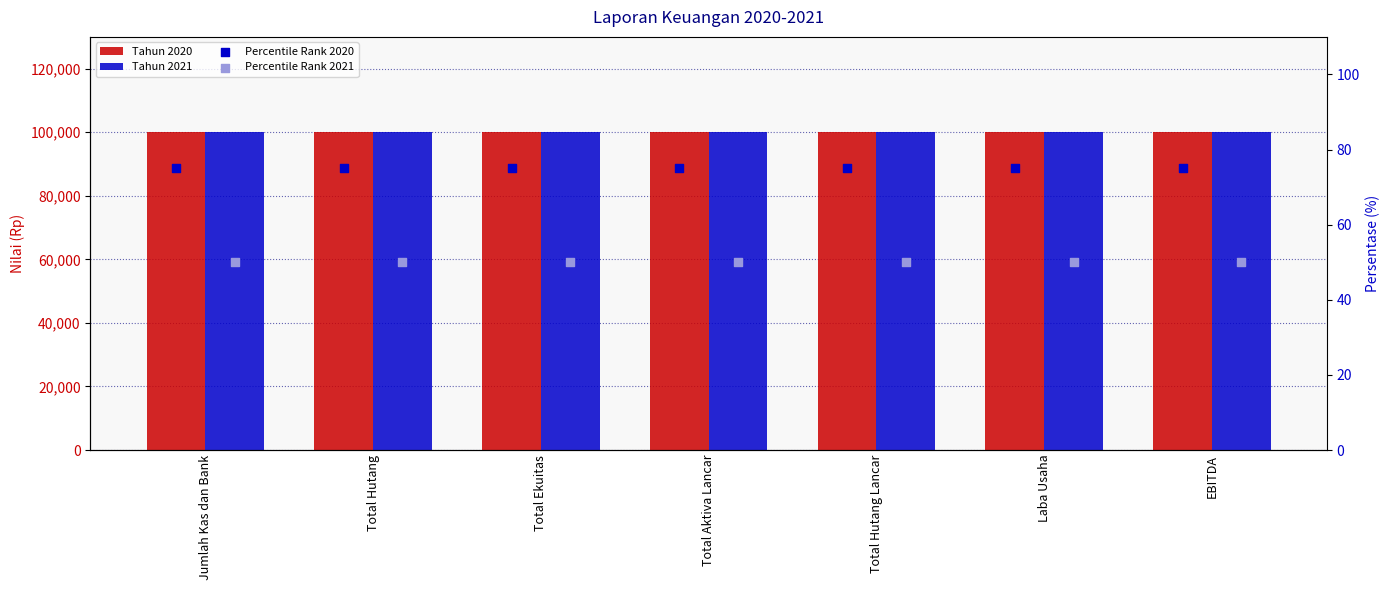

Which series has the largest Y range (max minus min)?

Tahun 2020